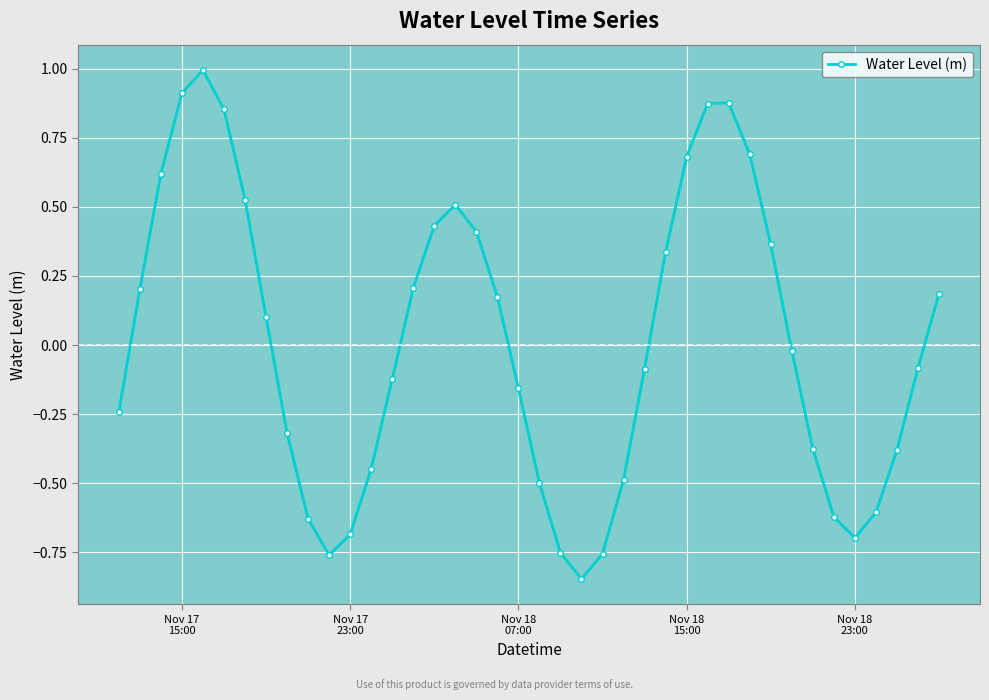

How many interior local valleys (lower than both neighbors) does the data have?

3